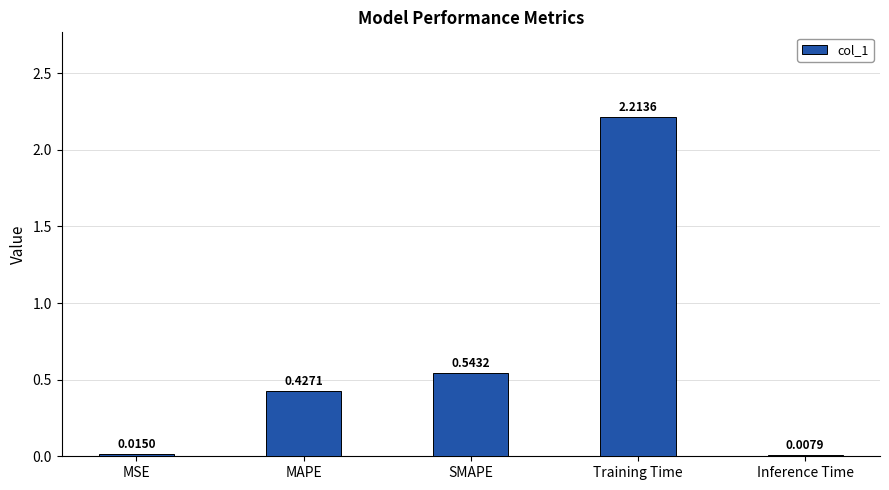

What is the sum of all values?

3.2